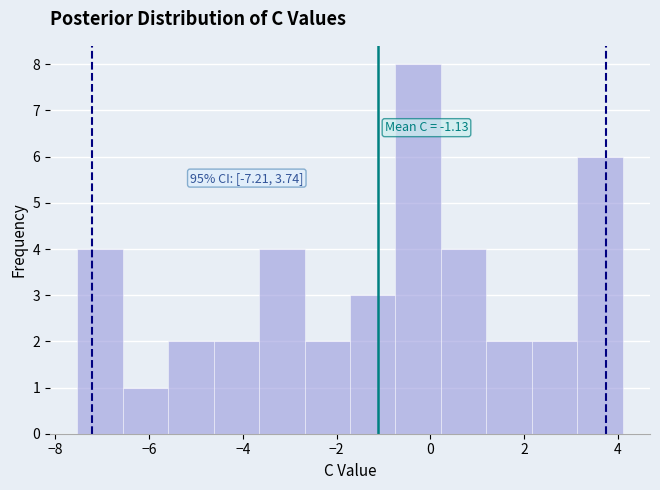

Which range on the x-axis has the tallest bar?

-0.8 to 0.2